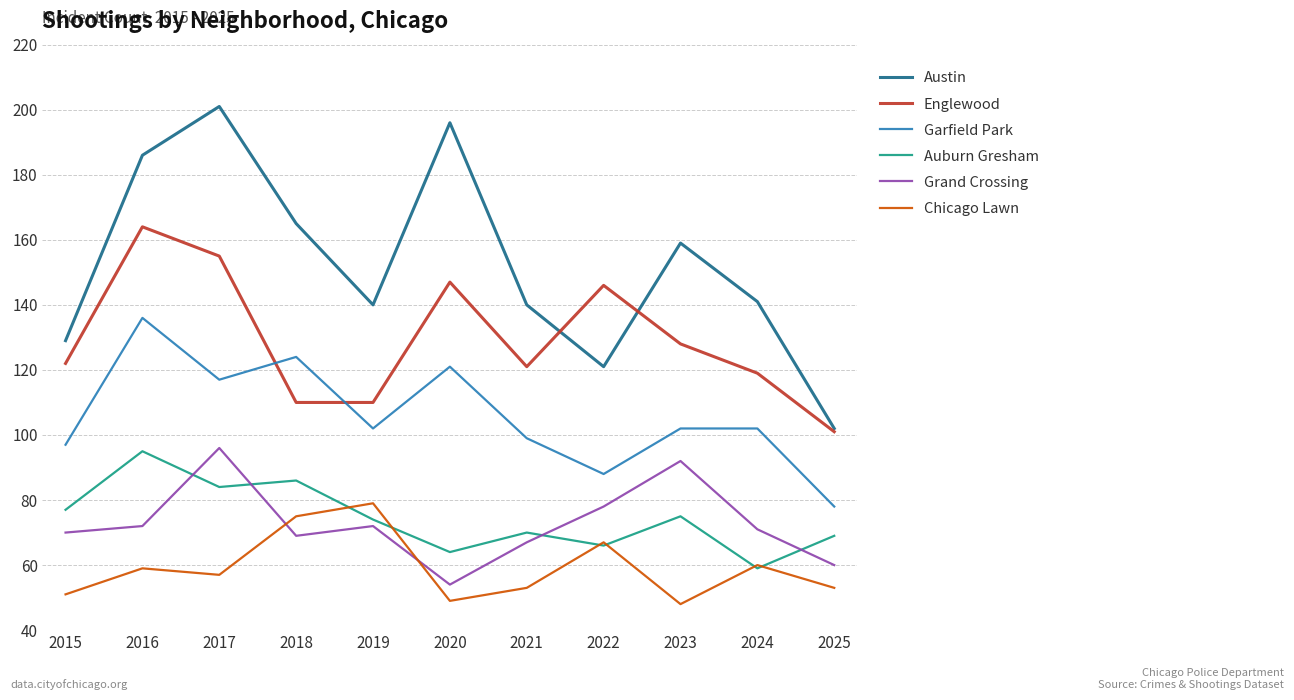

What is the sum of the Garfield Park values at 2015 and 2016?

233